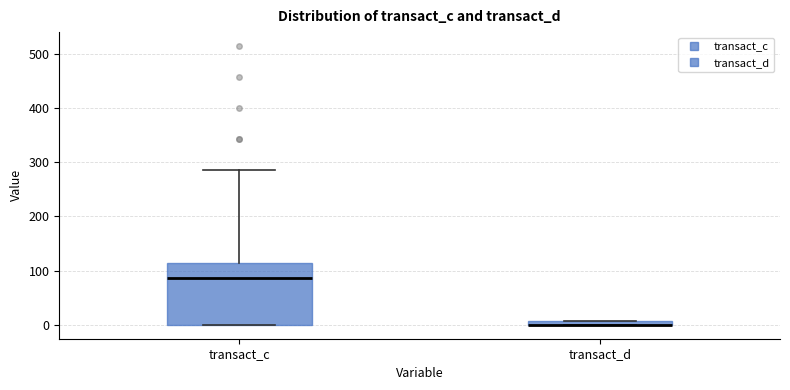

Where is the upper edge of the box for transact_d on the y-axis? The values are not printed on the chart, so give them approximately, as read against the axis.

10